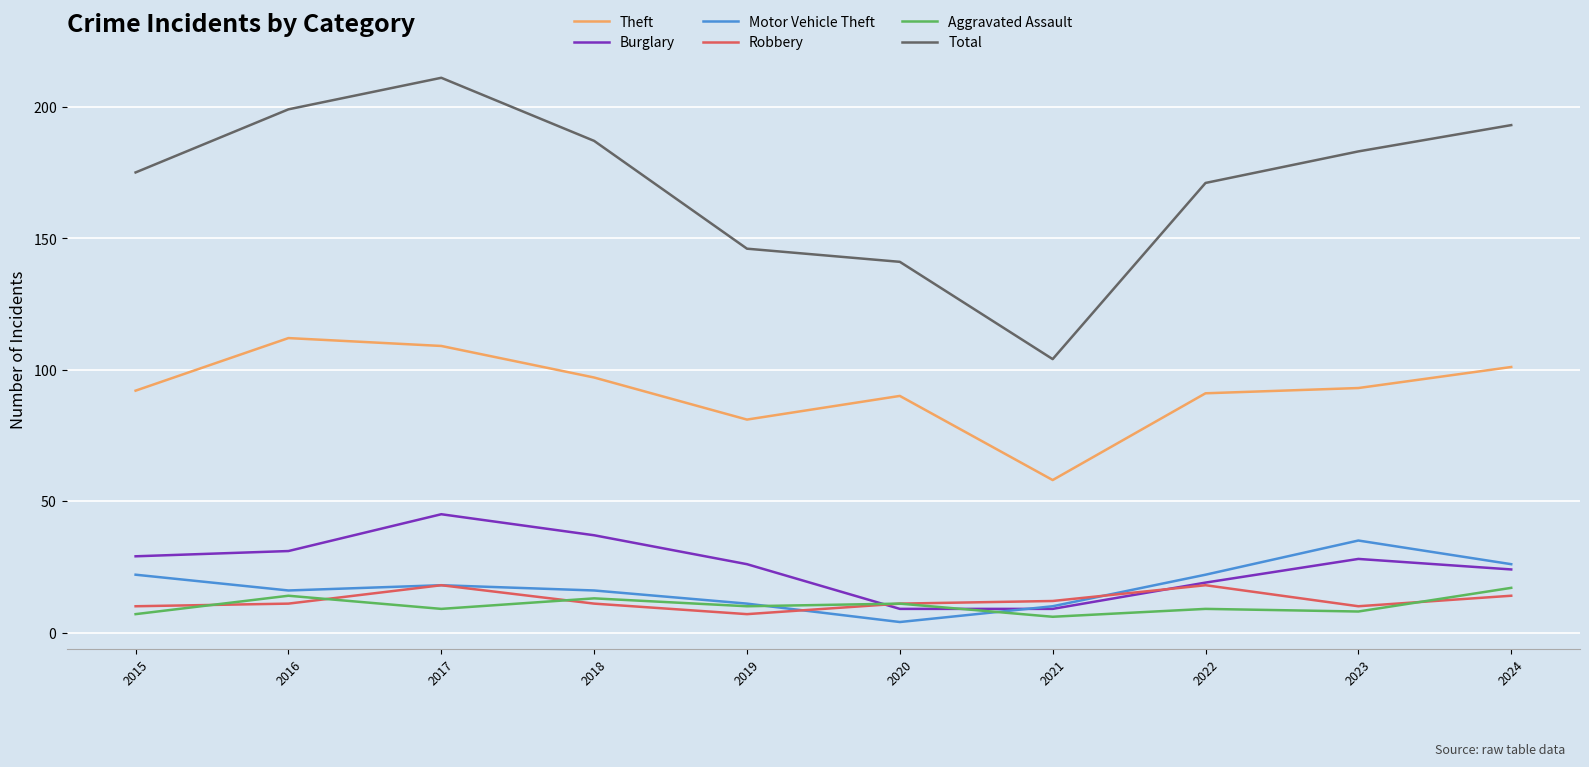

What are all the series names shown in the legend?

Theft, Burglary, Motor Vehicle Theft, Robbery, Aggravated Assault, Total